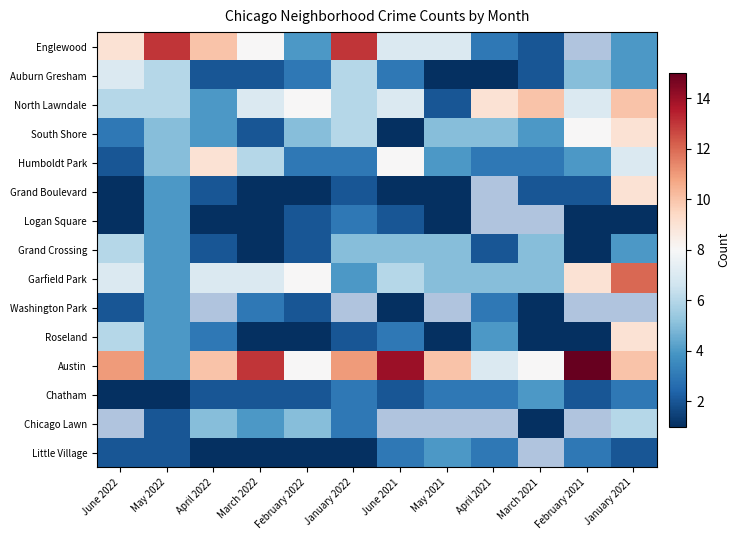

Which category has the highest value in the Auburn Gresham series?

June 2022